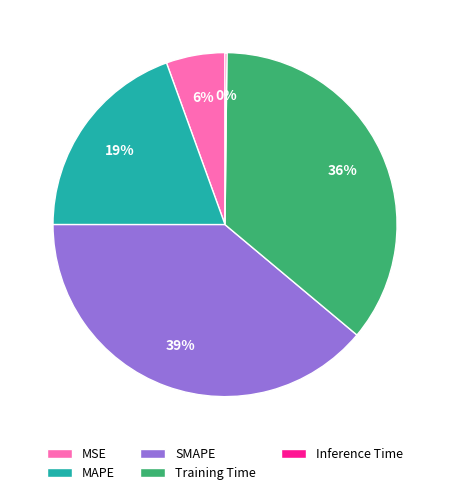

Is the sum of MSE and Training Time greater than half?

No